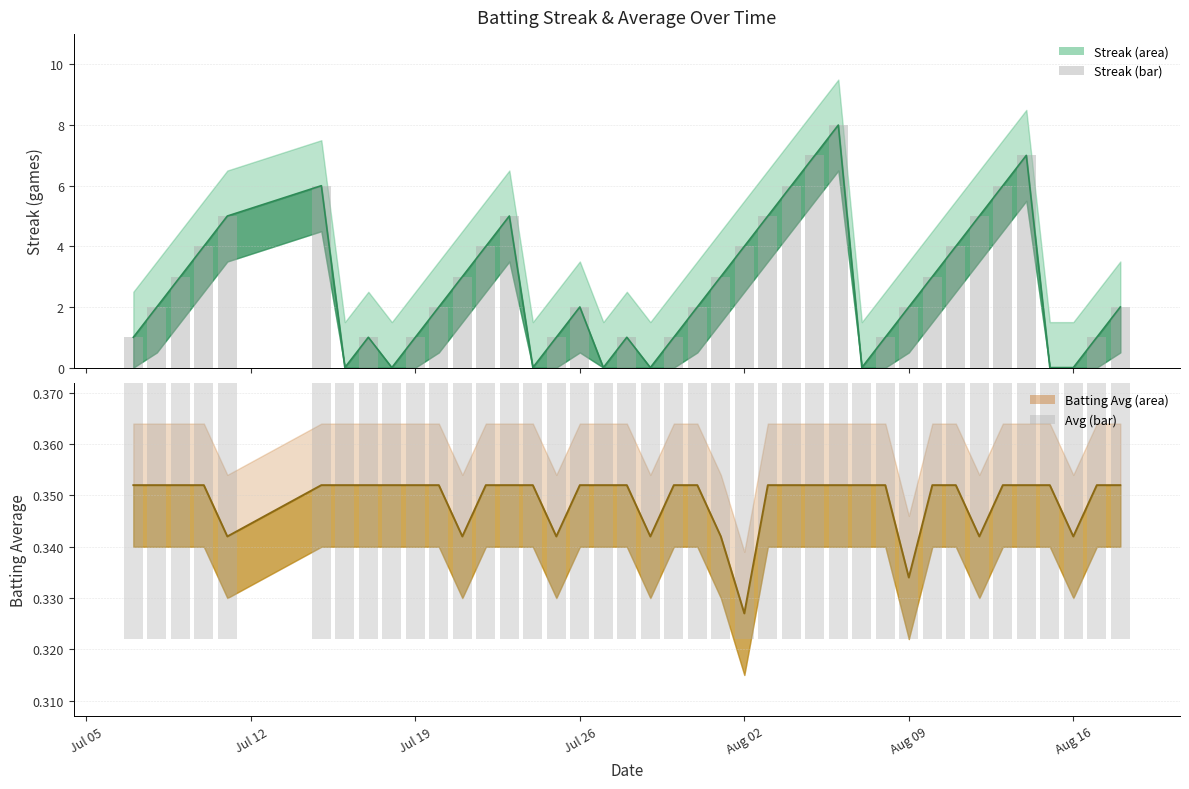

What is the average value of the Streak (bar) series?

2.7